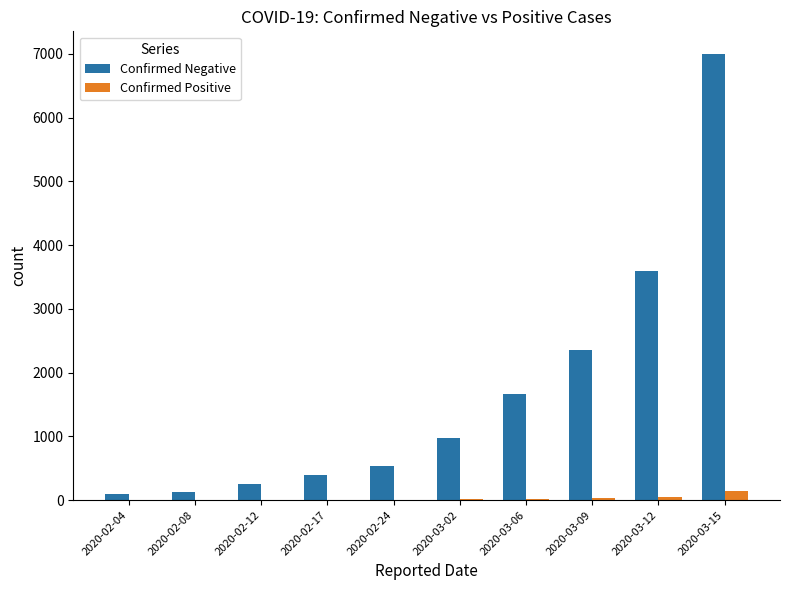

Which series has the largest total across all categories?

Confirmed Negative